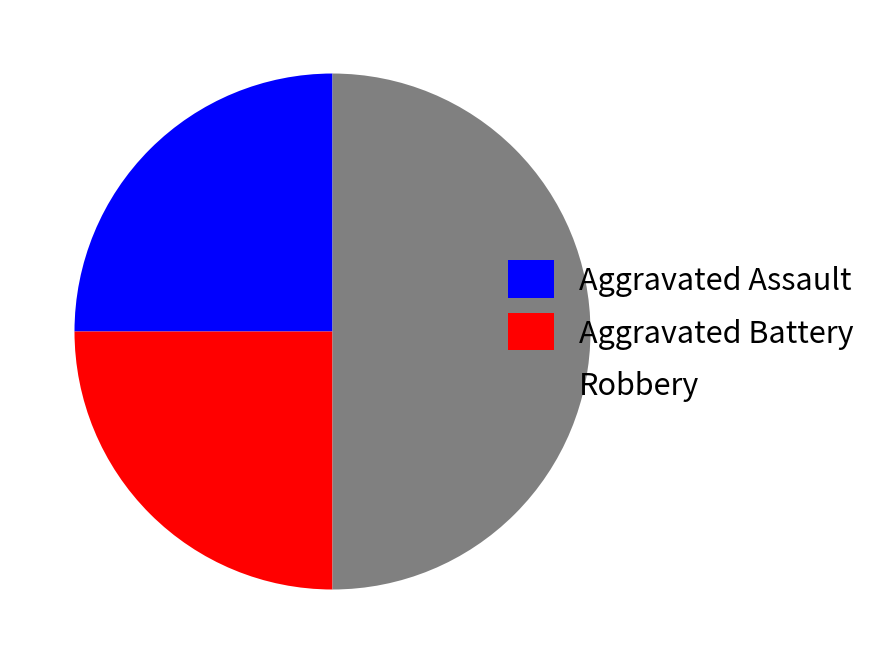

True or false: Robbery accounts for 60% of the total.

False